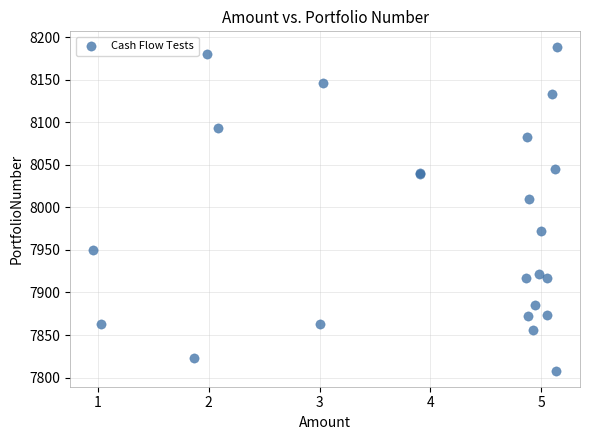

What Y value in the scatter plot is closest to 7998?

8009.9